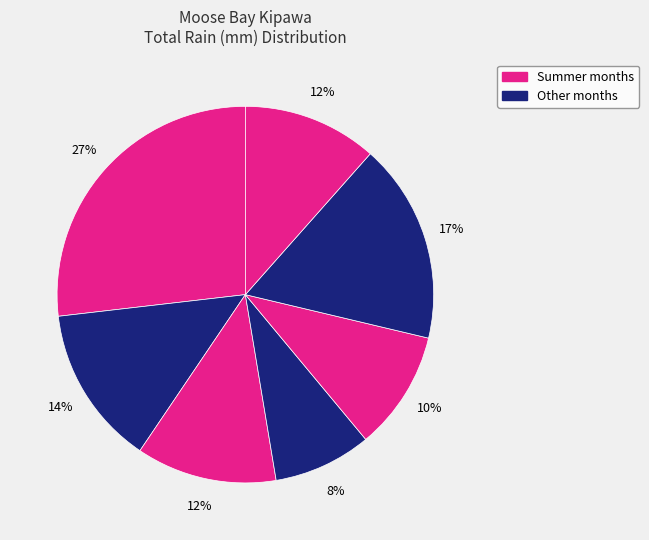

Count the number of slices in the pie.

7